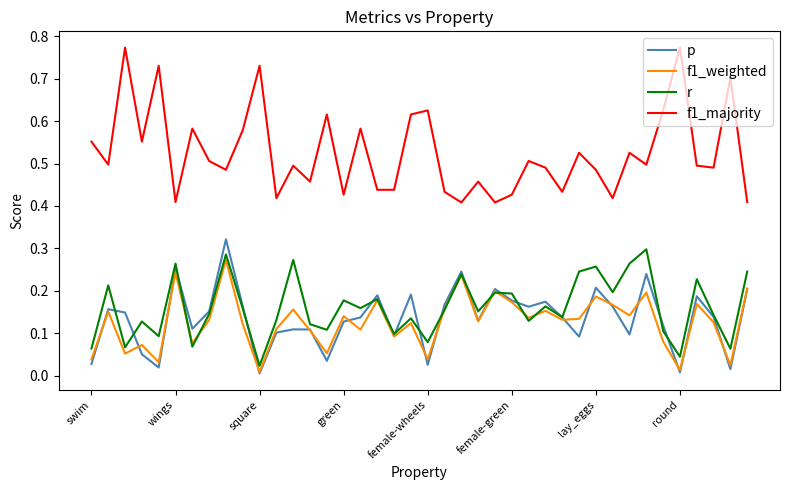

Count the number of categories in the chart.

40